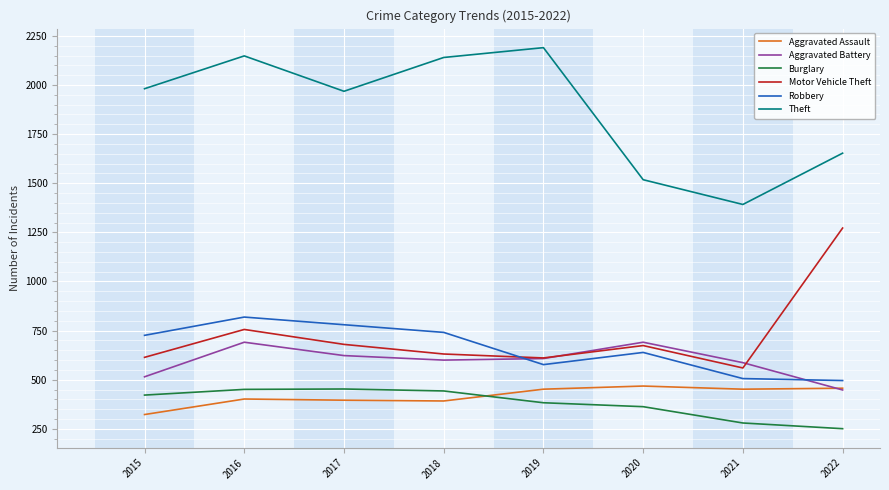

Is it true that Theft equals 2428 at 2021?

False